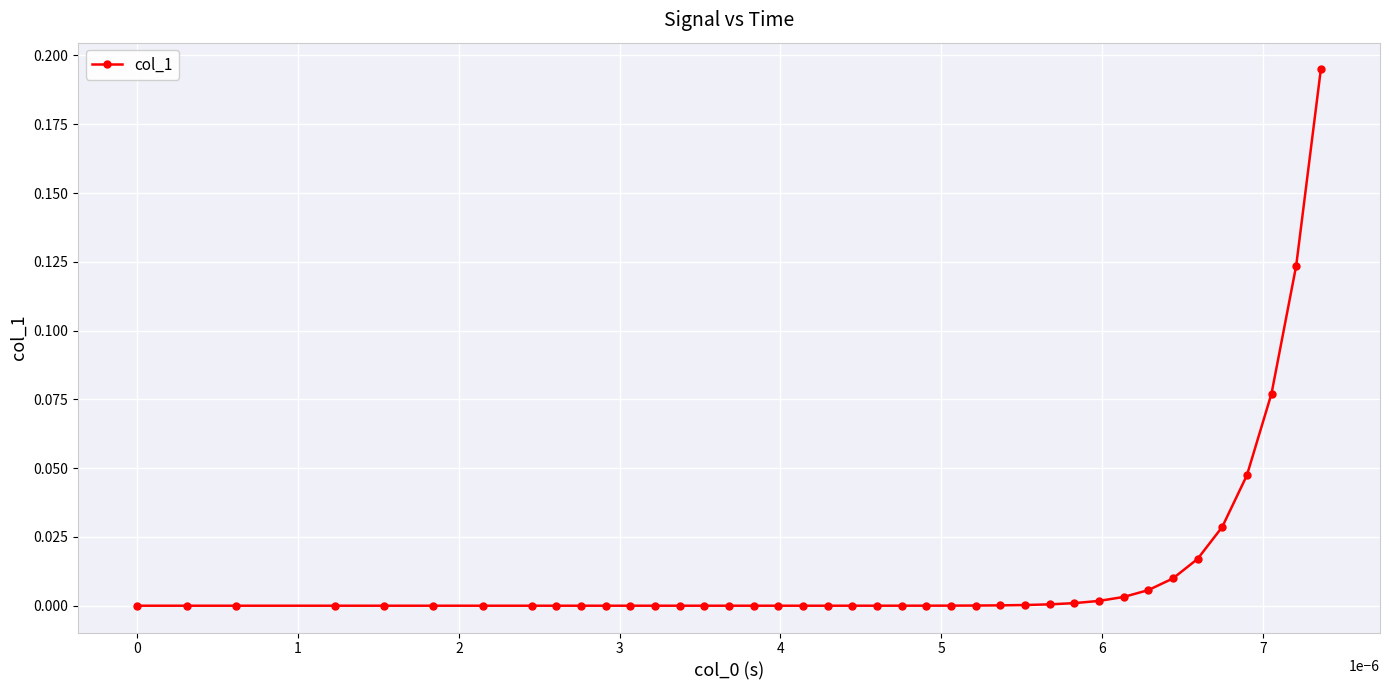

What is the sum of all values?

0.5